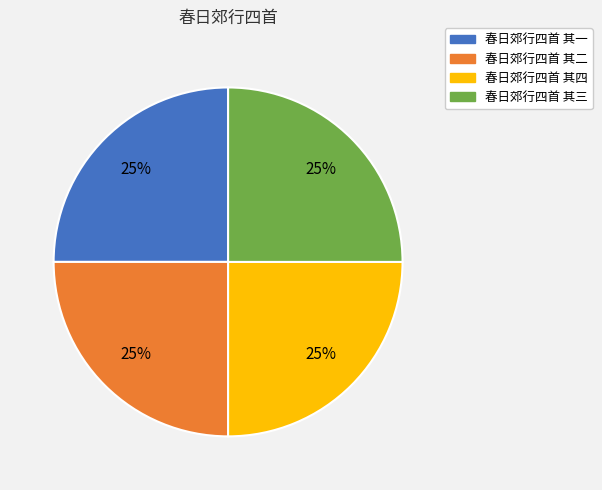

To the nearest percent, what portion does 春日郊行四首 其二 represent?

25%